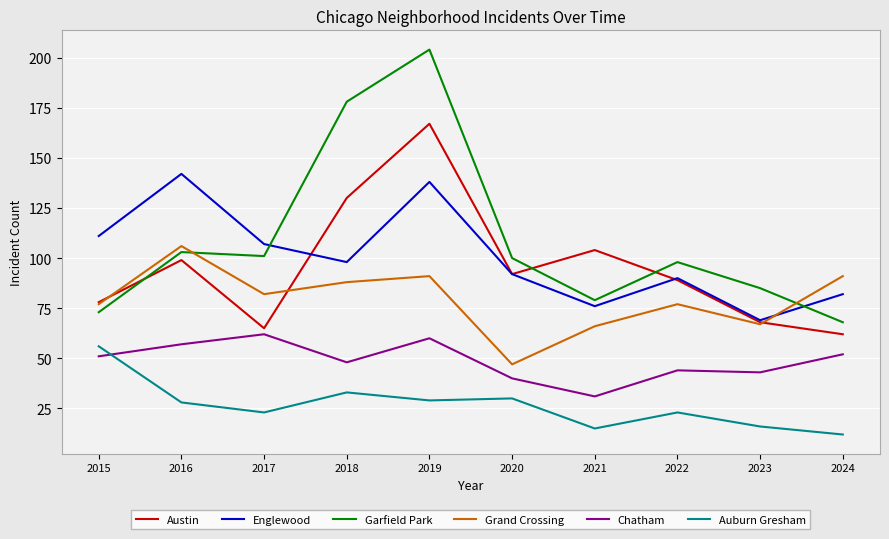

True or false: Chatham and Grand Crossing intersect in this chart.

False